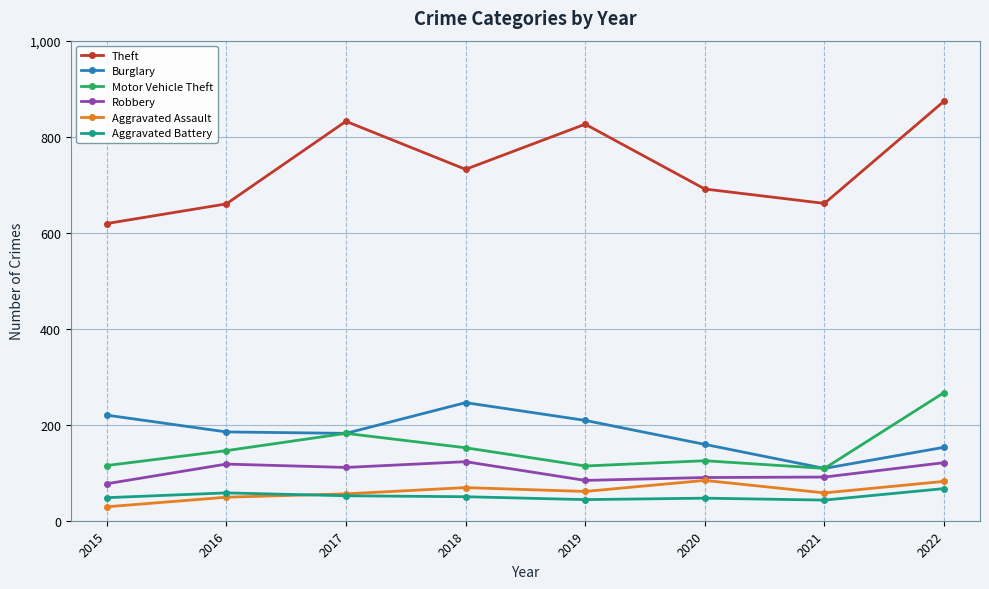

How many lines are shown in the chart?

6